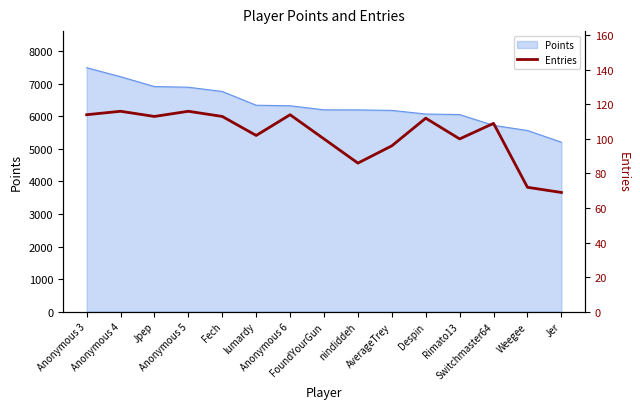

Approximately how many times larger is the value at FoundYourGun compared to Rimato13?

1.0